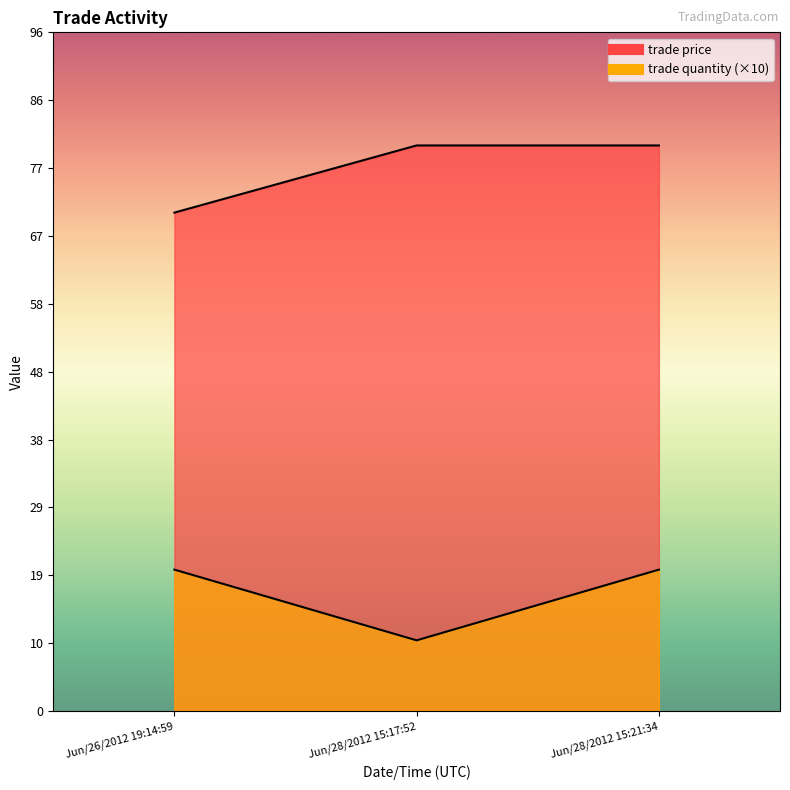

What are all the series names shown in the legend?

trade quantity, trade price